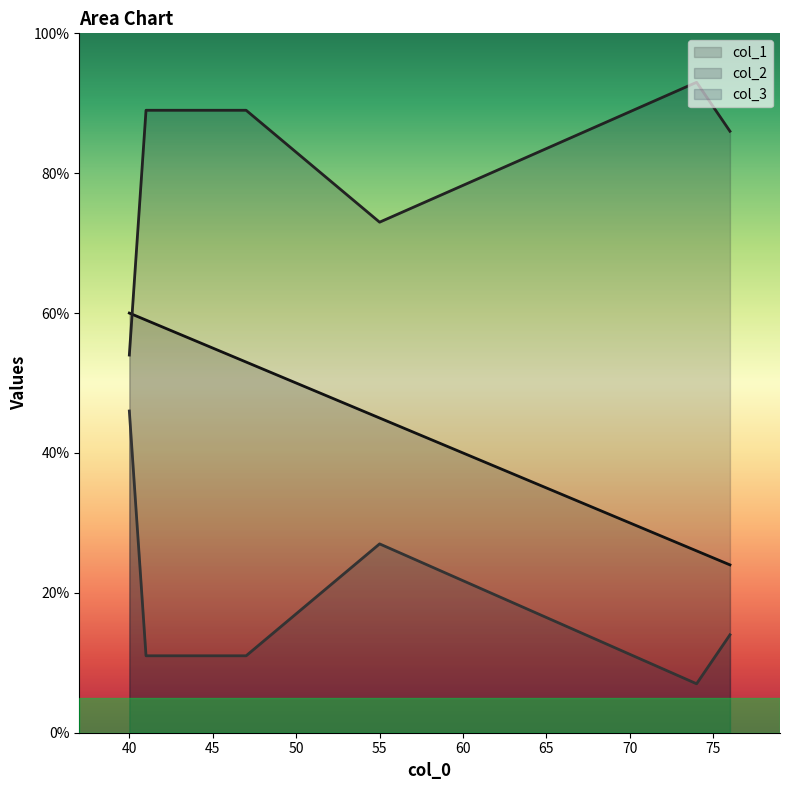

How many categories are shown in the chart?

6